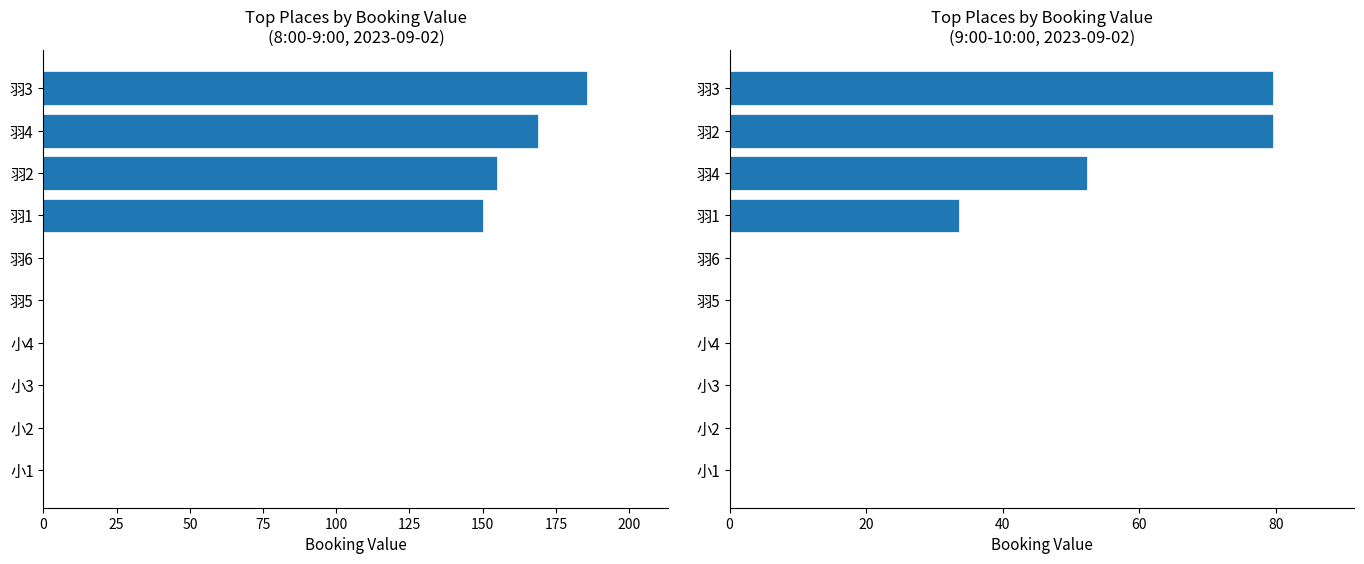

The 9:00-10:00 series shows 43.4 at 小4. True or false?

False